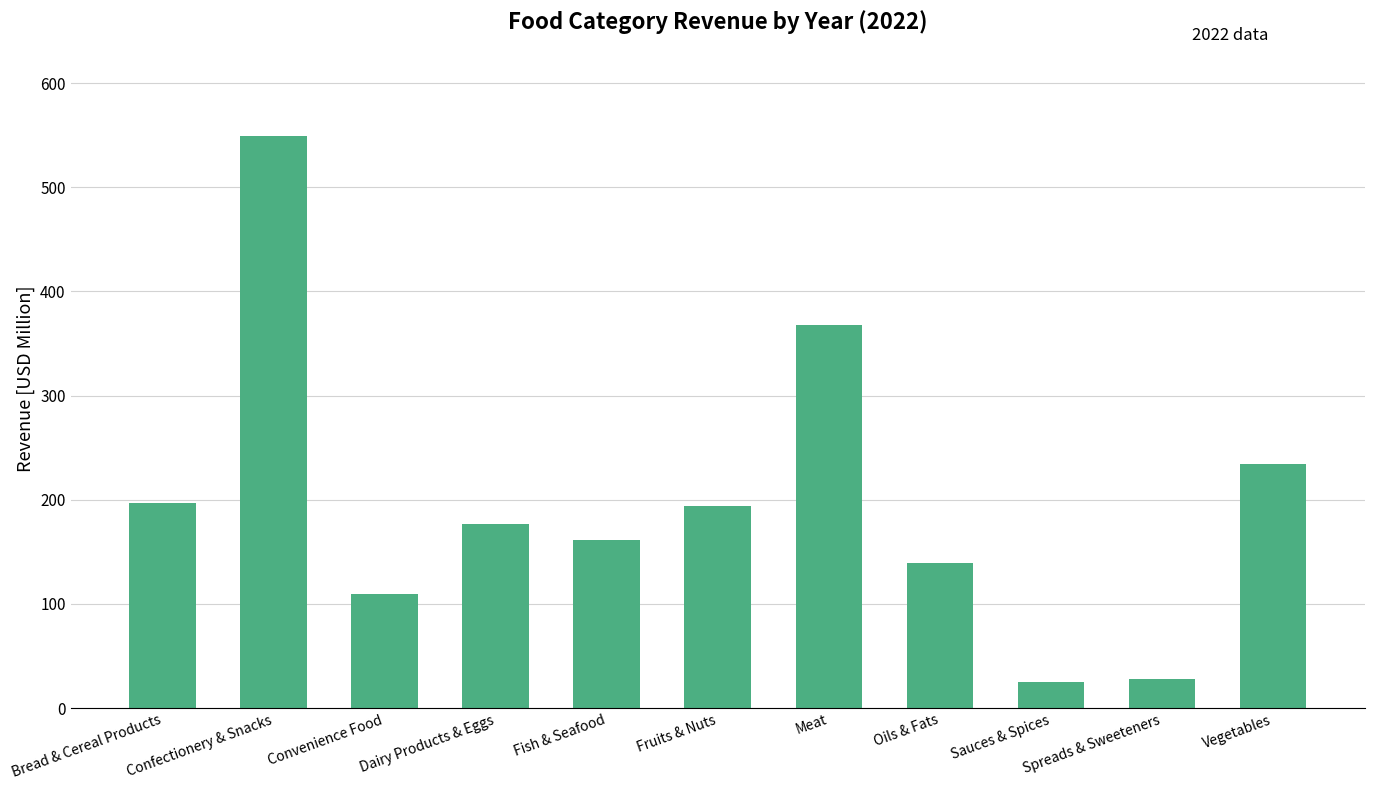

What value does the data have at Oils & Fats?

139.3